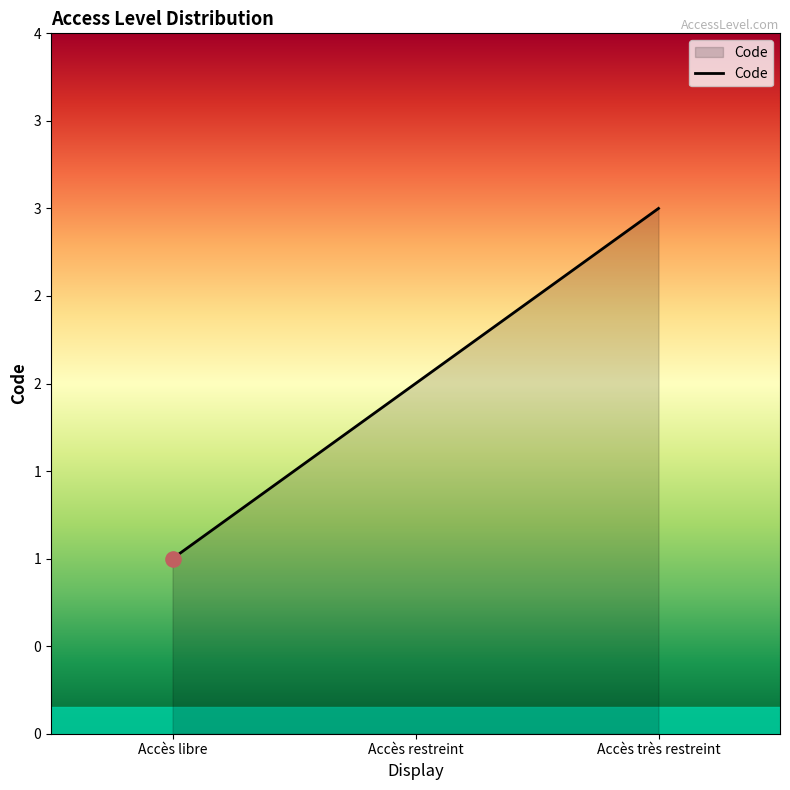

Approximately how many times larger is the value at Accès restreint compared to Accès libre?

2.0